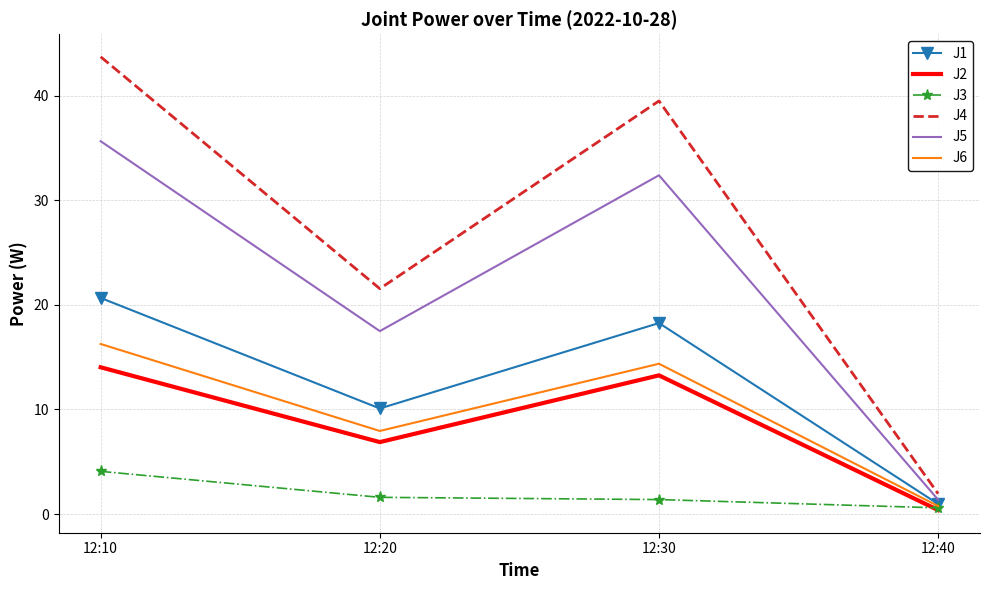

List the labels in order of J4 value, largest first.

12:10, 12:30, 12:20, 12:40